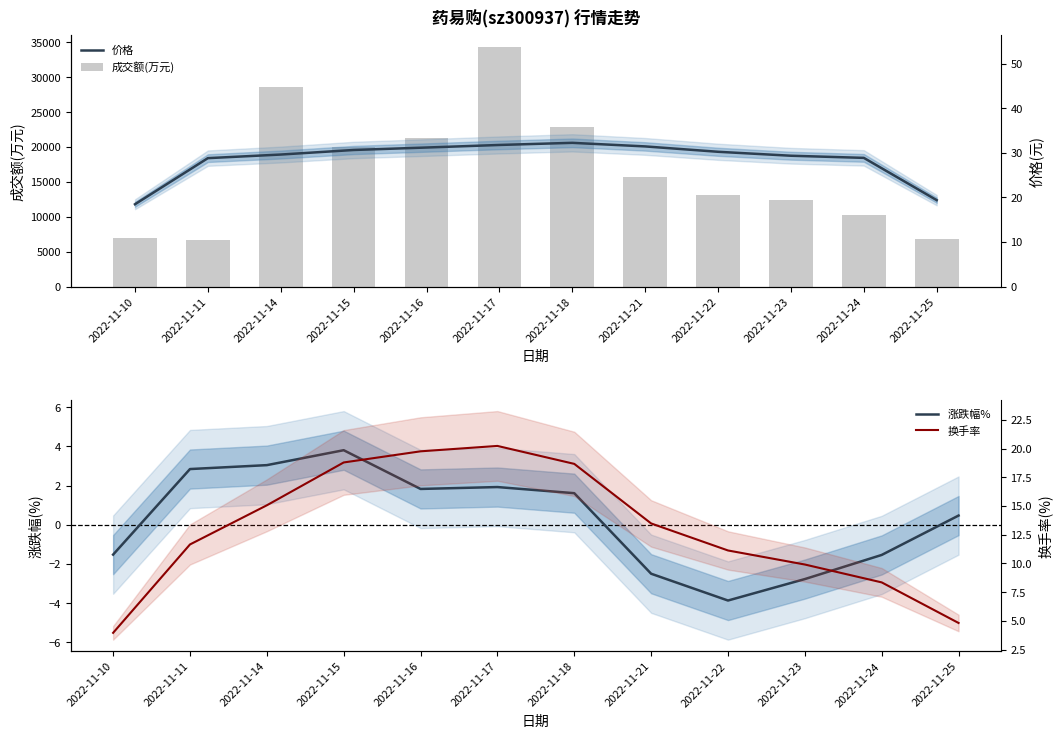

At which category does the chart reach its minimum across all series?

2022-11-22